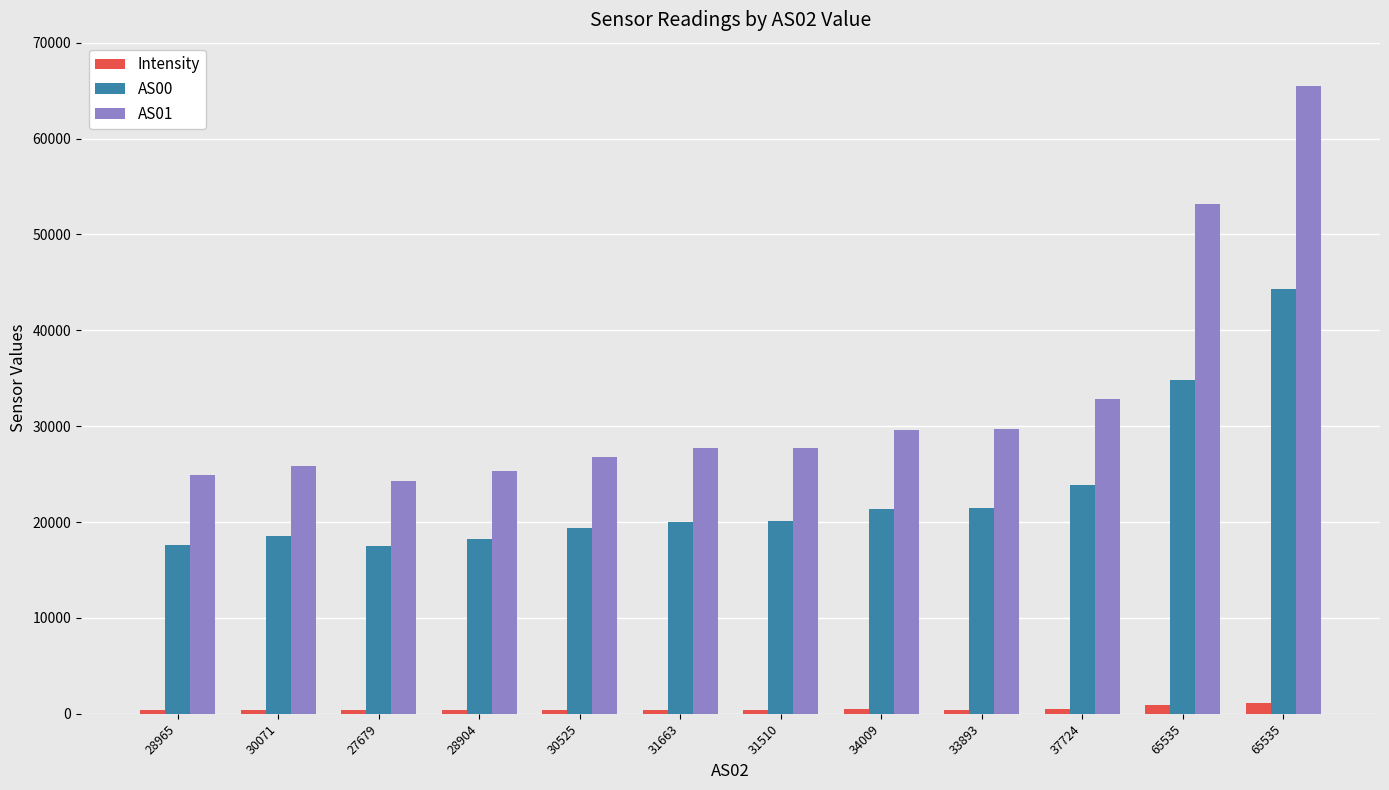

At which category is the sum across all series the highest?

65535